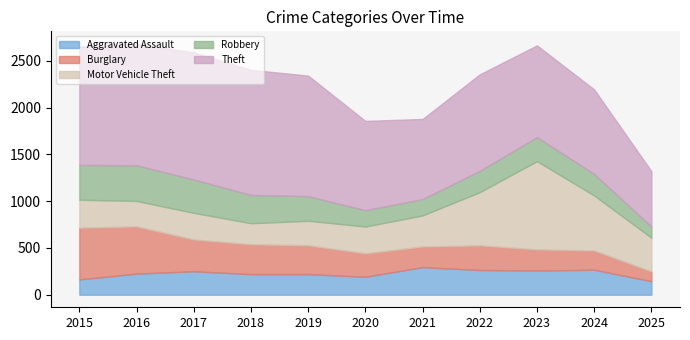

Rank the series by their maximum value, from lowest to highest.

Aggravated Assault, Robbery, Burglary, Motor Vehicle Theft, Theft